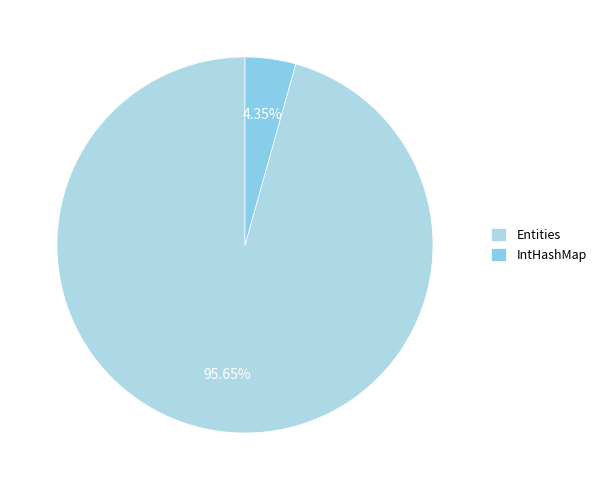

Which slice is the smallest?

IntHashMap